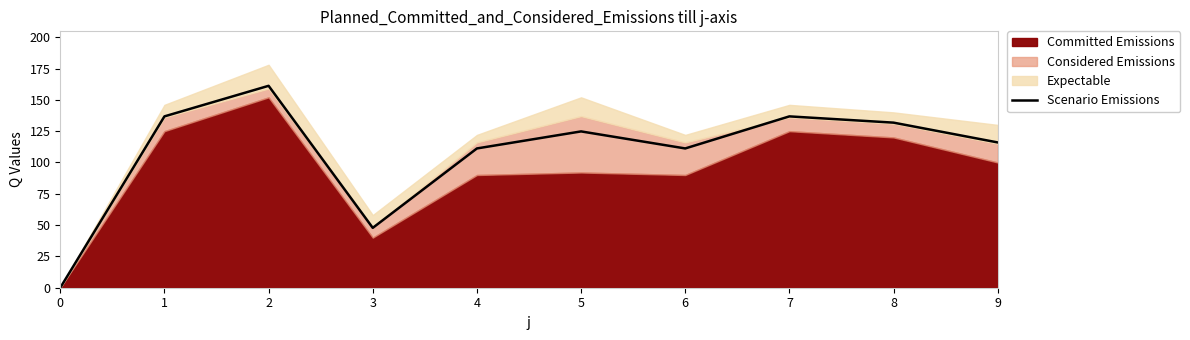

What is the value of the 5th point from the left?

111.2